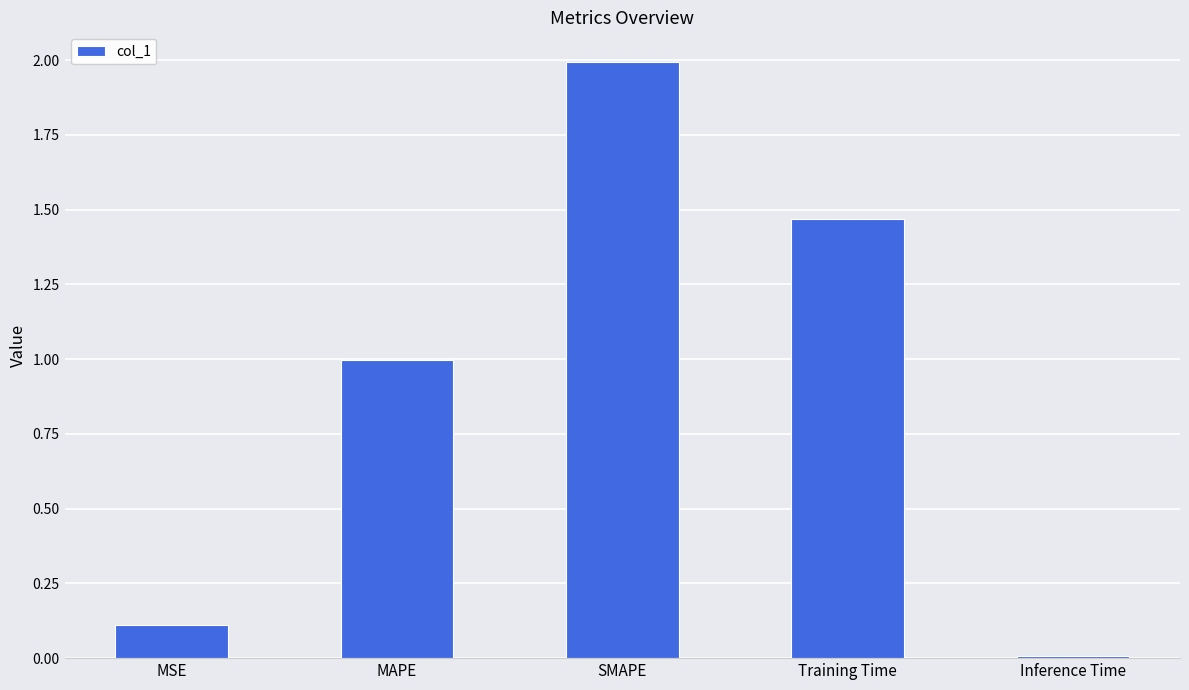

At which label is the value closest to 1?

MAPE